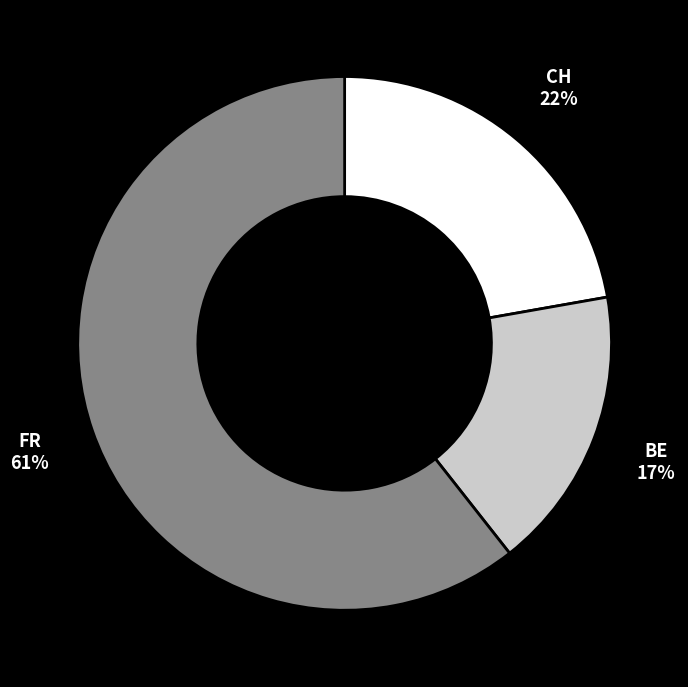

To the nearest percent, what portion does BE represent?

17%